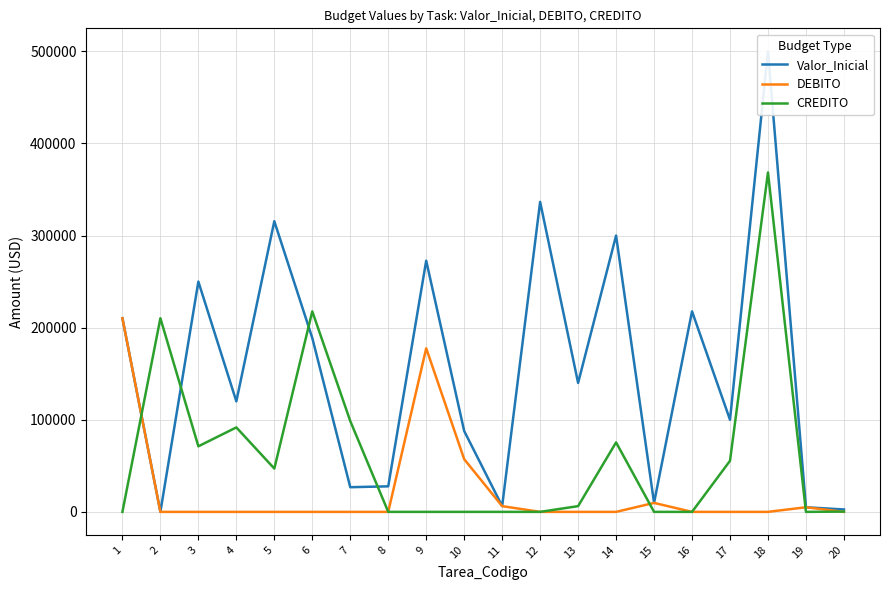

What is the average value of the DEBITO series?

23303.2